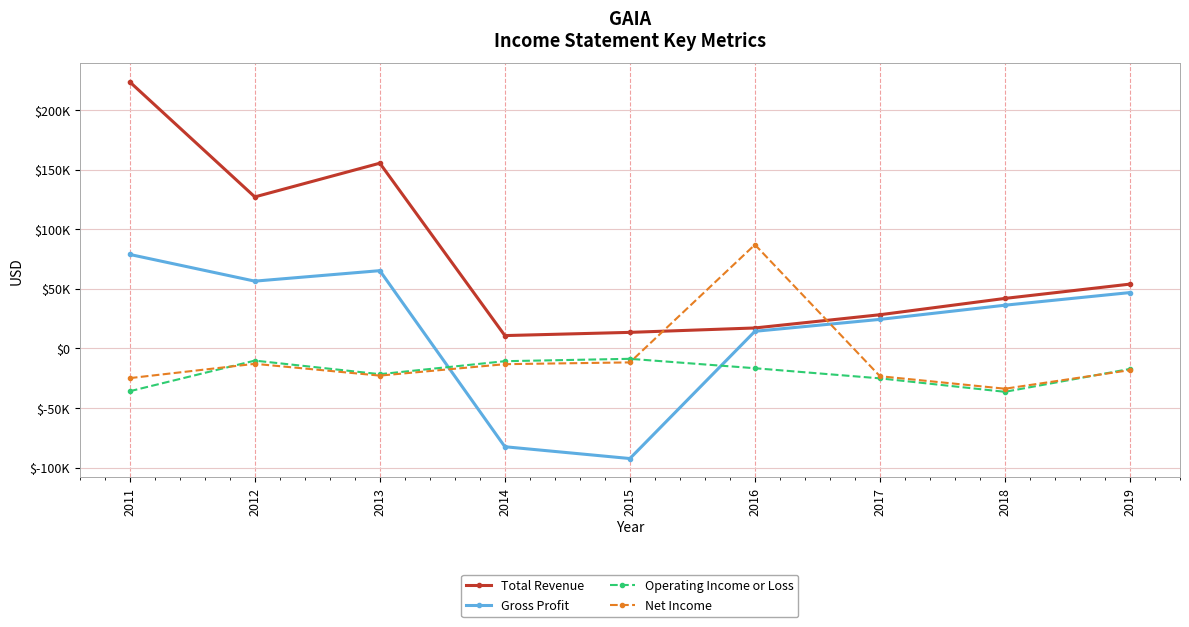

What are all the series names shown in the legend?

Total Revenue, Gross Profit, Operating Income or Loss, Net Income